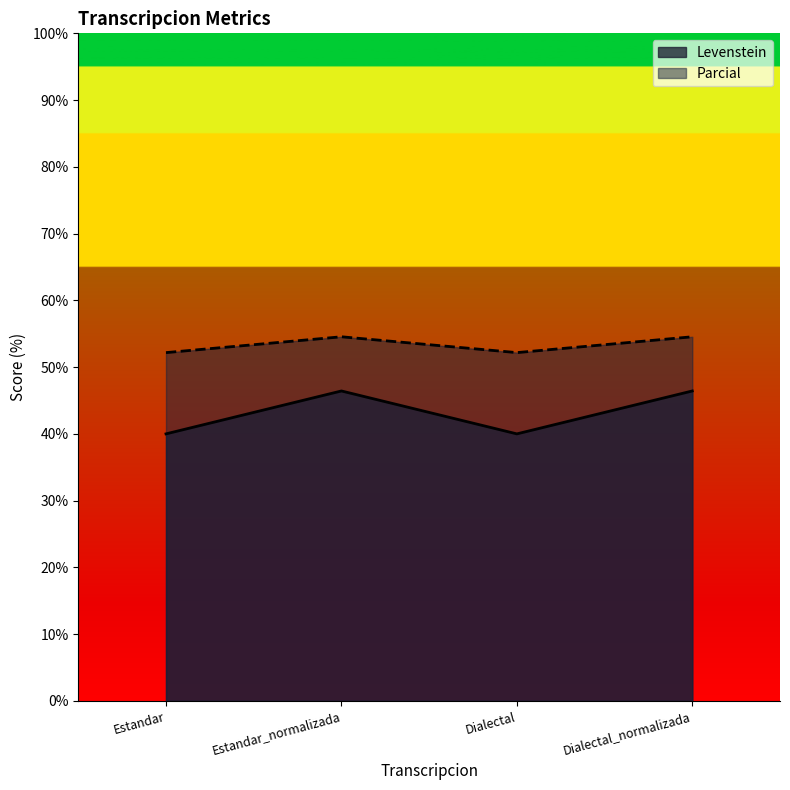

Between Estandar and Dialectal, which series saw the biggest shift?

Levenstein